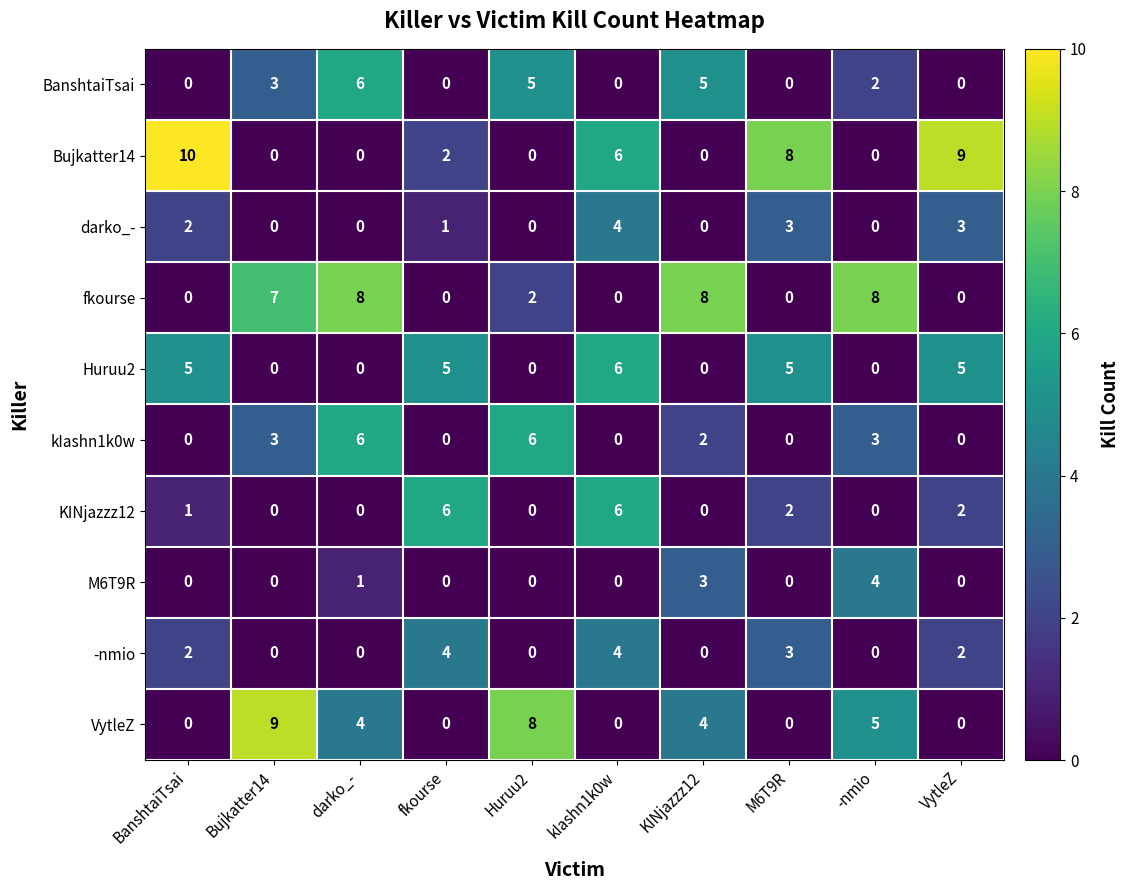

Which label corresponds to the largest value in the chart?

BanshtaiTsai